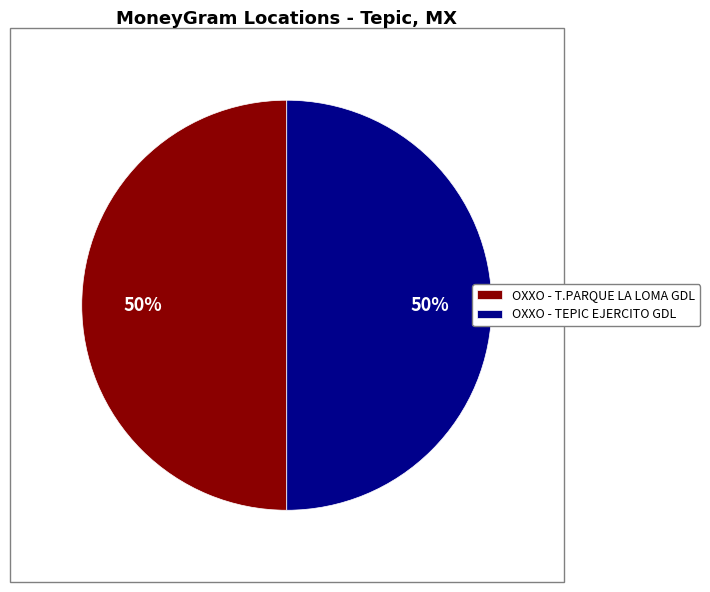

To the nearest percent, what is the combined percentage of OXXO - TEPIC EJERCITO GDL and OXXO - T.PARQUE LA LOMA GDL?

100%